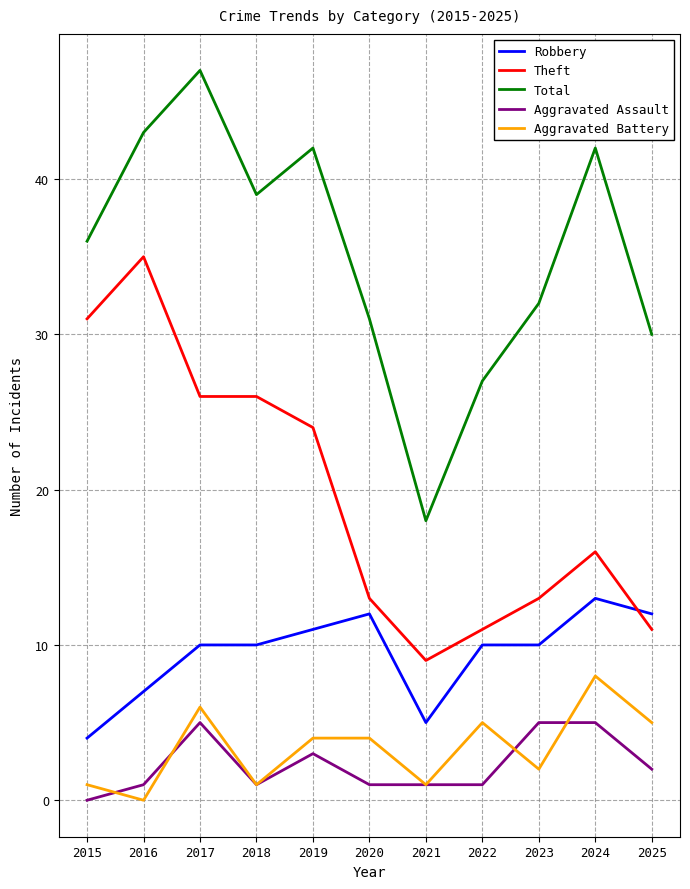

Which series has the largest total across all categories?

Total